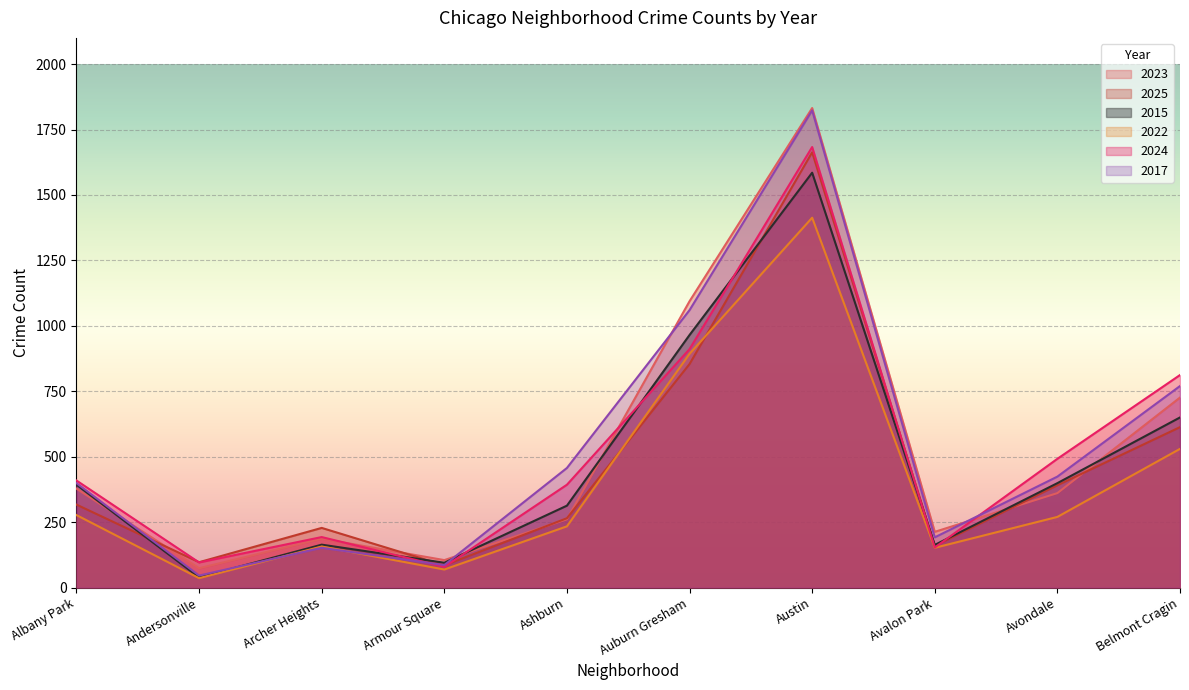

How many interior local peaks does the 2023 series have?

2